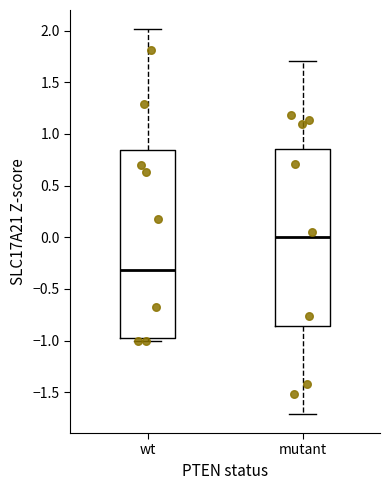

Which box is the tallest, from its lower edge to its upper edge?

wt